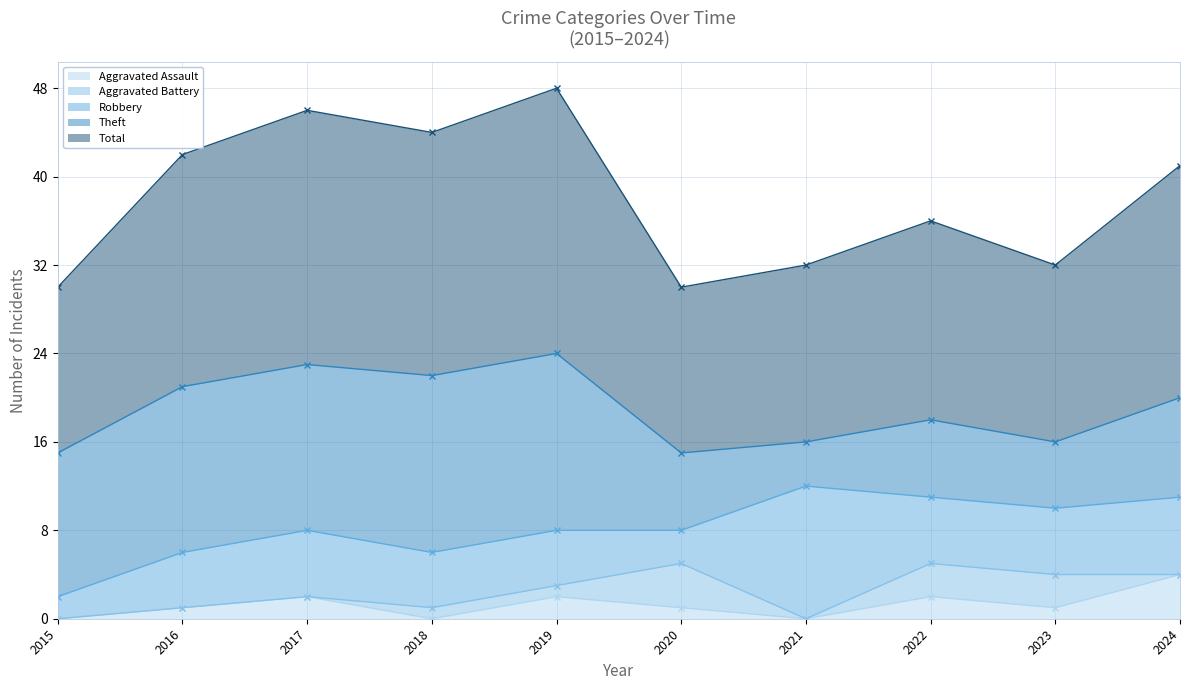

Which series has the largest range (max minus min)?

Theft